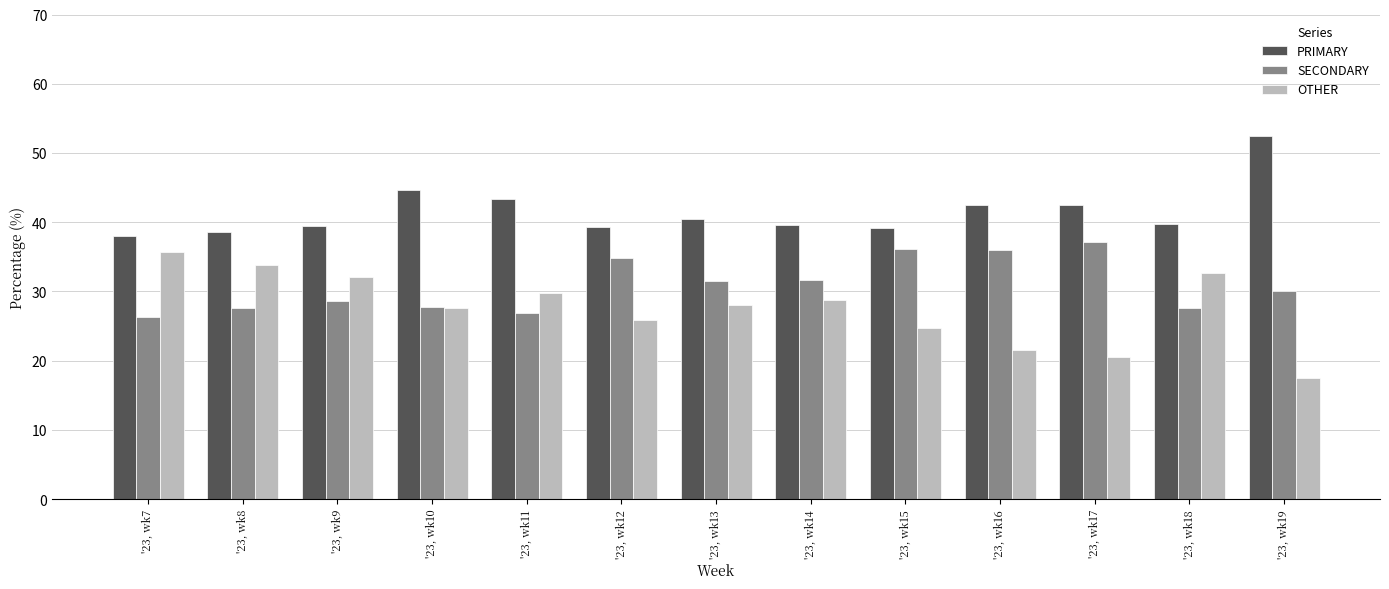

List the labels in order of SECONDARY value, largest first.

'23, wk17, '23, wk15, '23, wk16, '23, wk12, '23, wk14, '23, wk13, '23, wk19, '23, wk9, '23, wk10, '23, wk8, '23, wk18, '23, wk11, '23, wk7